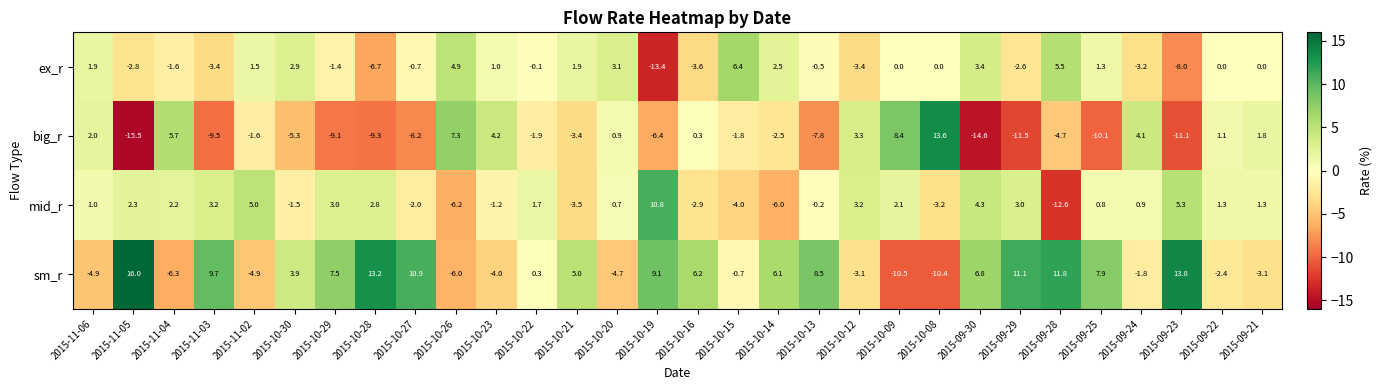

The value of mid_r at 2015-10-26 is -4.2. True or false?

False